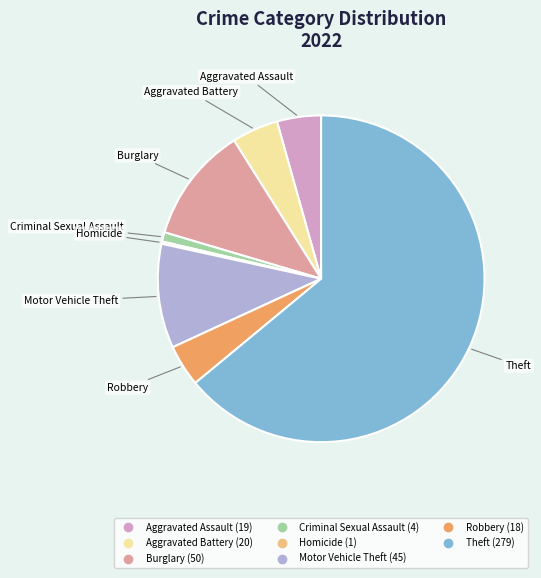

Is there any slice that represents more than half of the pie?

Yes